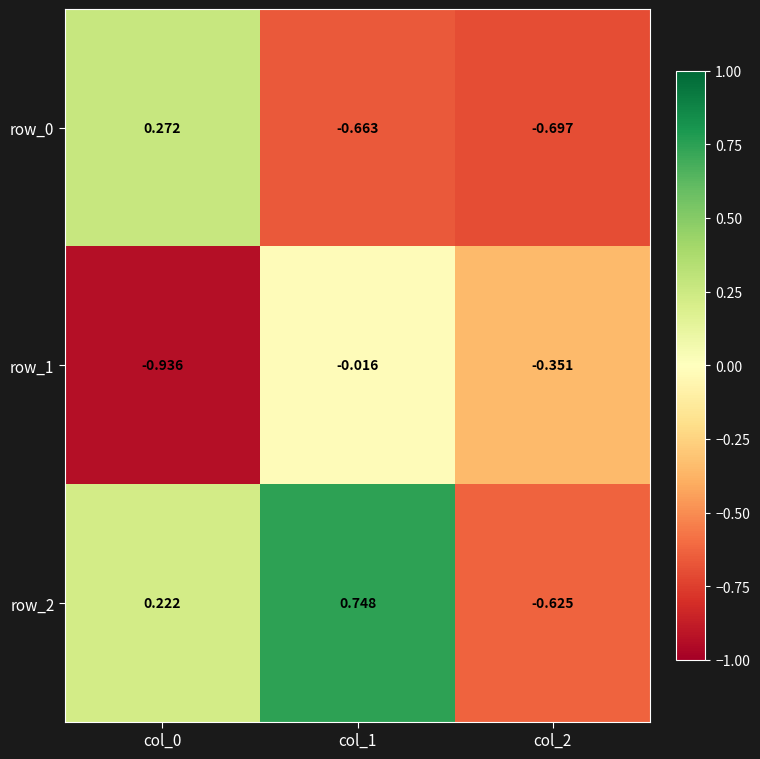

Is the value of row_1 at col_1 greater than the value of row_0 at col_2?

Yes